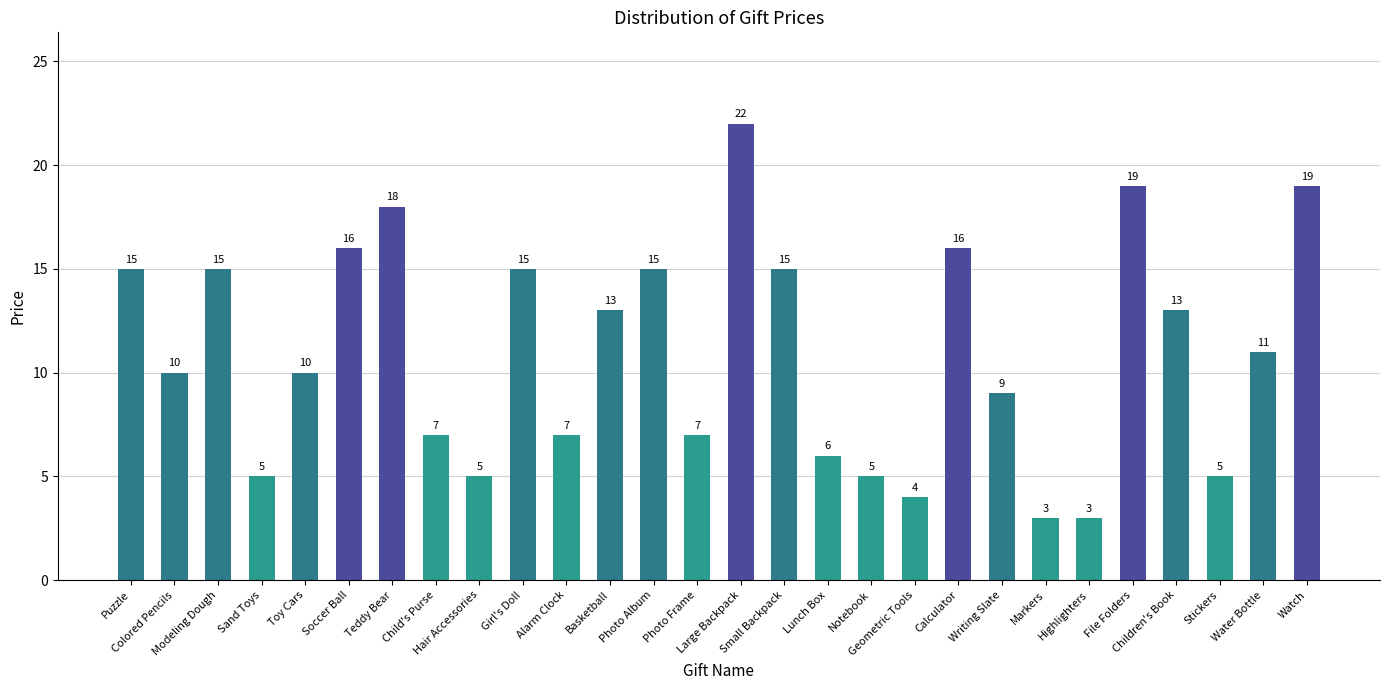

Which has a higher value, Soccer Ball or Puzzle?

Soccer Ball